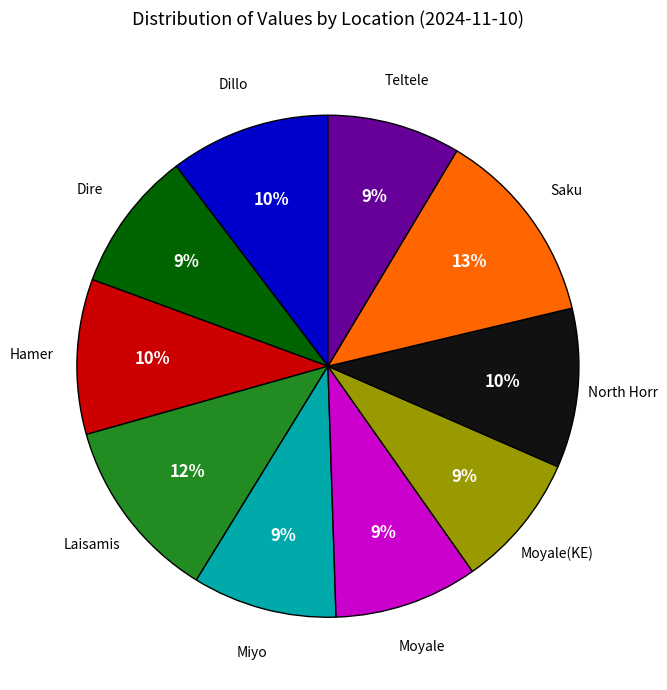

To the nearest percent, what is the difference between the largest and smallest slice percentages?

4%